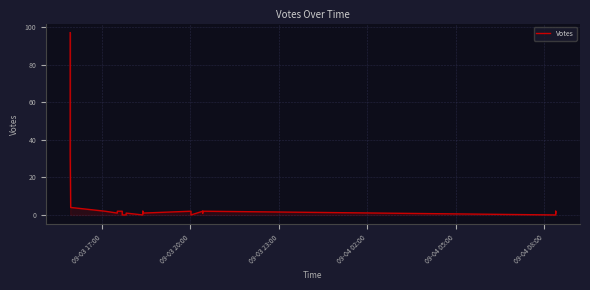

How many categories are shown in the chart?

22